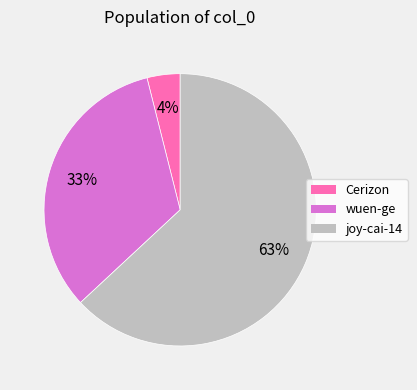

Count the number of slices in the pie.

3